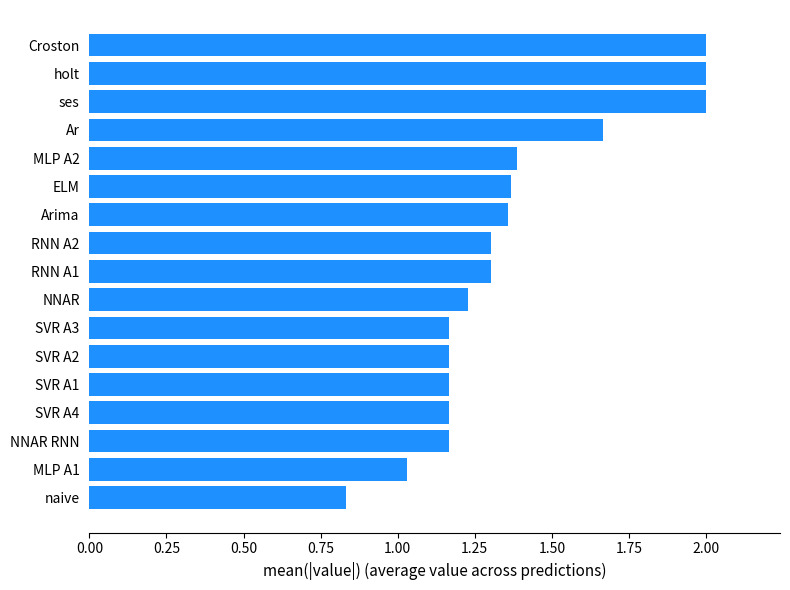

Are the bars grouped side by side (vs. stacked)?

No